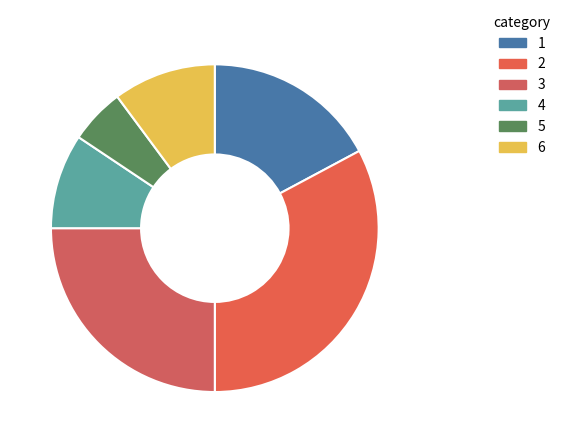

To the nearest percent, what is the average slice percentage?

17%